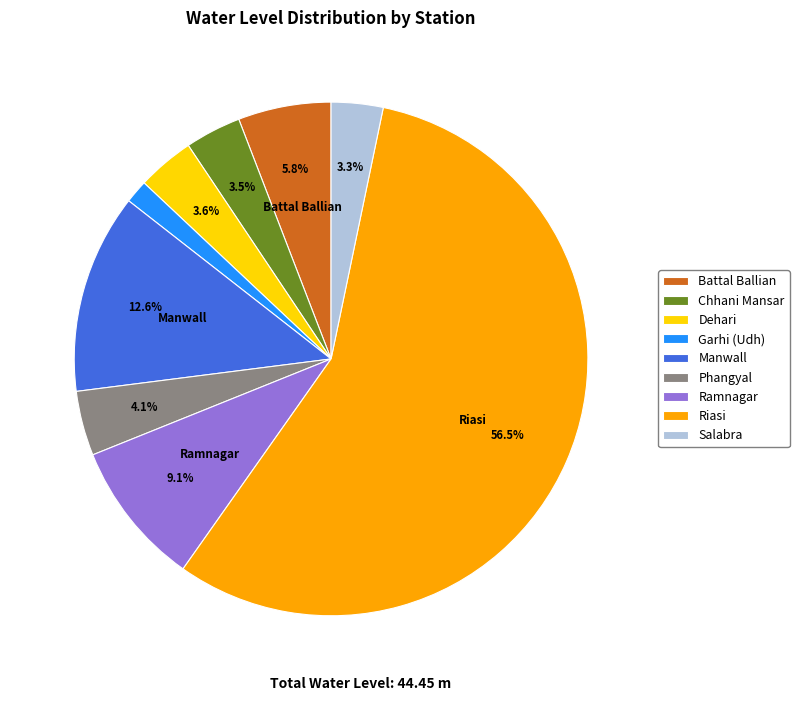

To the nearest percent, what percentage of the pie is Salabra?

3%